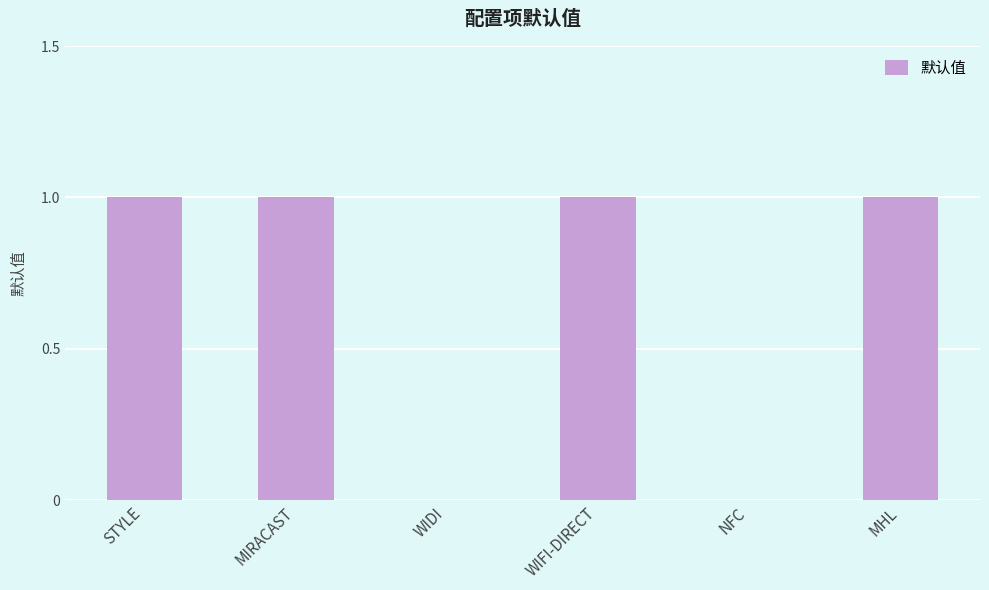

True or false: the data shows 2 at MIRACAST.

False